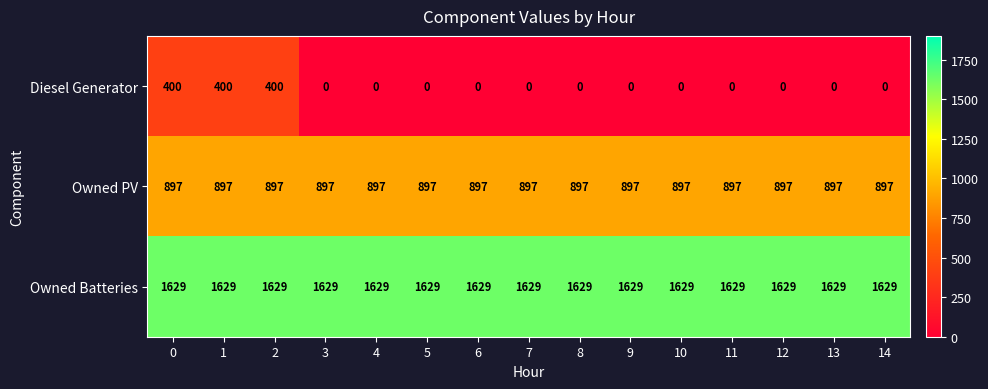

What is the difference between the highest and lowest values at 13?

1629